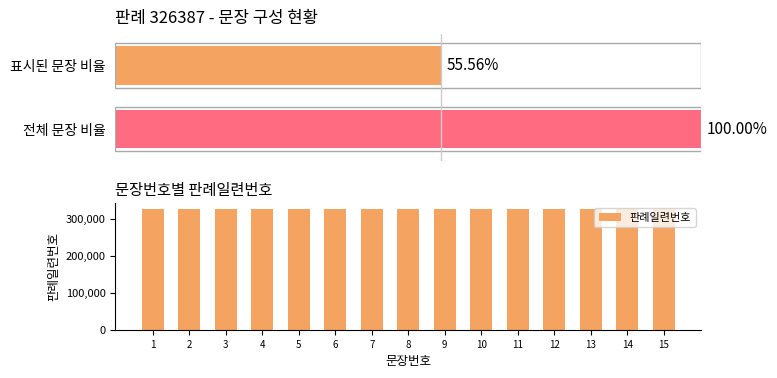

Which has a higher value, 11 or 15?

15